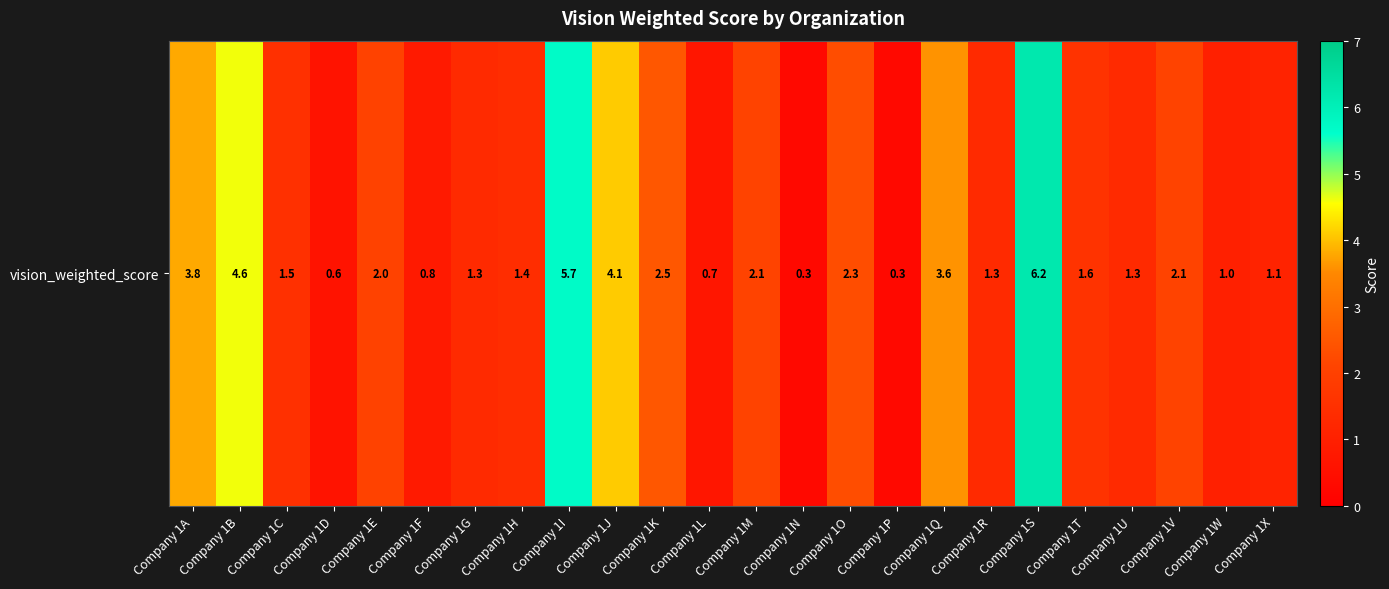

Which category has the highest value across all series?

Company 1S